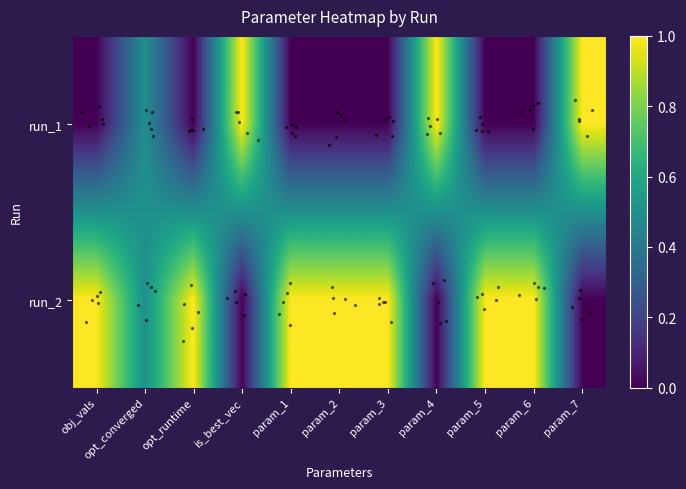

Between obj_vals and is_best_vec, which series saw the biggest shift?

run_1